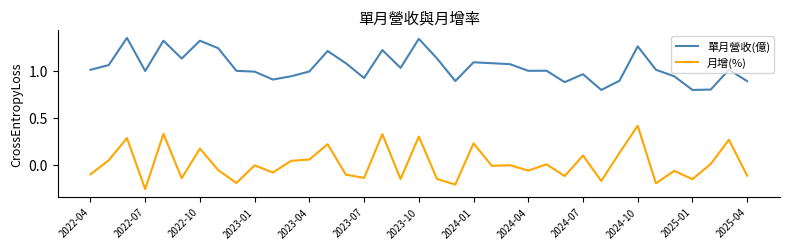

Rank the series by their maximum value, from highest to lowest.

單月營收(億), 月增(%)